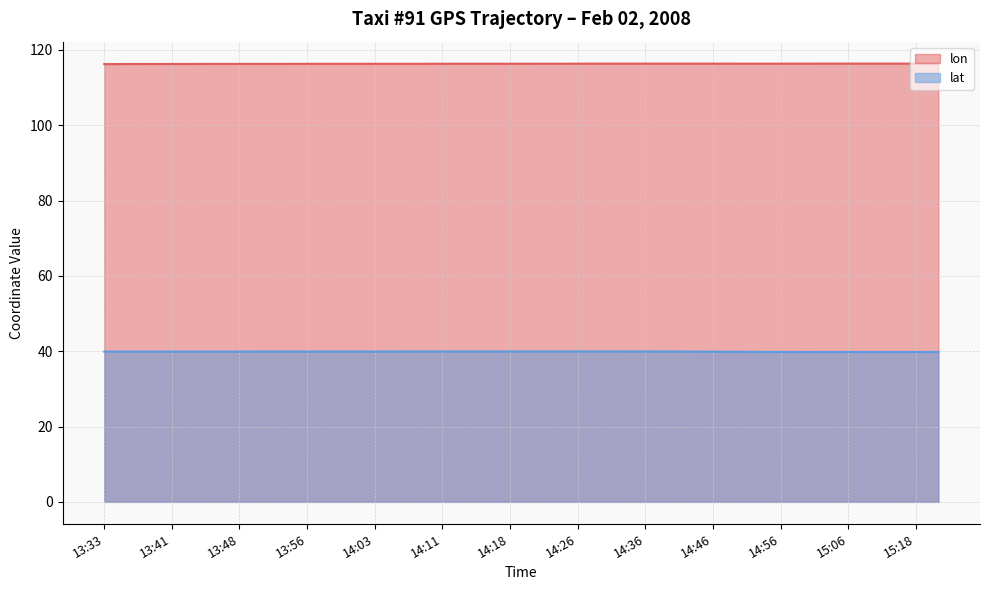

Reading right to left, what are all the values shown in this chart?

lon: 15:21=116.4	15:18=116.4	15:13=116.4	15:11=116.4	15:06=116.4	15:03=116.4	14:58=116.3	14:56=116.3	14:53=116.3	14:48=116.3	14:46=116.3	14:41=116.4	14:38=116.4	14:36=116.4	14:33=116.3	14:28=116.3	14:26=116.3	14:23=116.3	14:21=116.3	14:18=116.3	14:16=116.3	14:13=116.3	14:11=116.3	14:08=116.3	14:06=116.3	14:03=116.3	14:01=116.3	13:58=116.3	13:56=116.3	13:53=116.3	13:51=116.3	13:48=116.3	13:46=116.3	13:43=116.3	13:41=116.3	13:38=116.3	13:36=116.2	13:33=116.2
lat: 15:21=39.8	15:18=39.8	15:13=39.8	15:11=39.8	15:06=39.8	15:03=39.8	14:58=39.8	14:56=39.8	14:53=39.8	14:48=39.8	14:46=39.9	14:41=39.9	14:38=39.9	14:36=39.9	14:33=39.9	14:28=39.9	14:26=39.9	14:23=39.9	14:21=39.9	14:18=39.9	14:16=39.9	14:13=39.9	14:11=39.9	14:08=39.9	14:06=39.9	14:03=39.9	14:01=39.9	13:58=39.9	13:56=39.9	13:53=39.9	13:51=39.9	13:48=39.9	13:46=39.9	13:43=39.9	13:41=39.9	13:38=39.9	13:36=39.9	13:33=39.9